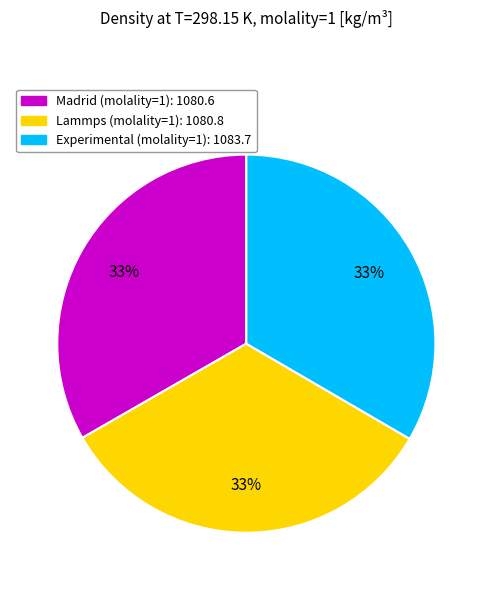

Is there a majority slice in this chart?

No